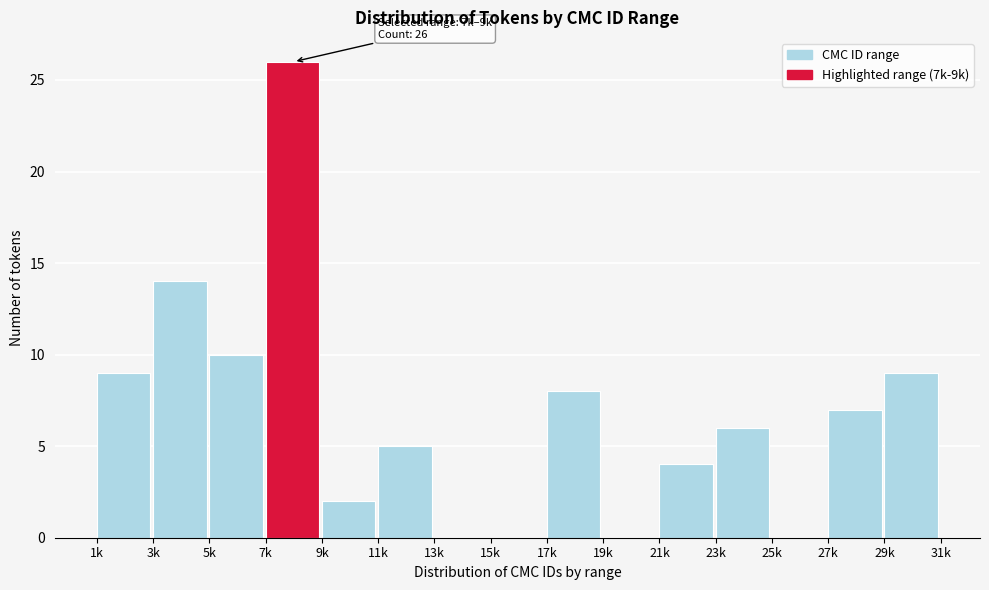

Reading left to right, extract all data points from this chart.

1k=9	3k=14	5k=10	7k=26	9k=2	11k=5	13k=0	15k=0	17k=8	19k=0	21k=4	23k=6	25k=0	27k=7	29k=9